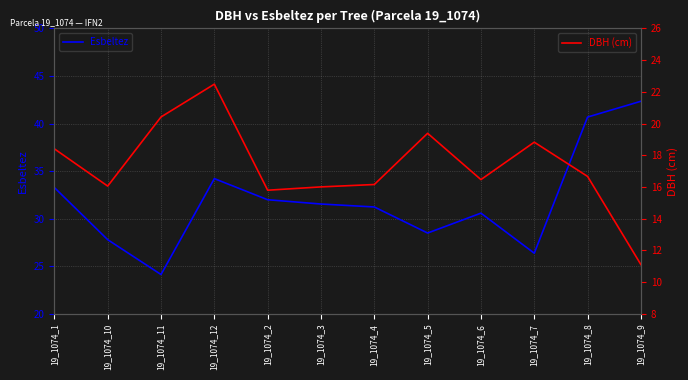

What is the difference between the highest and lowest values at 19_1074_11?

3.7